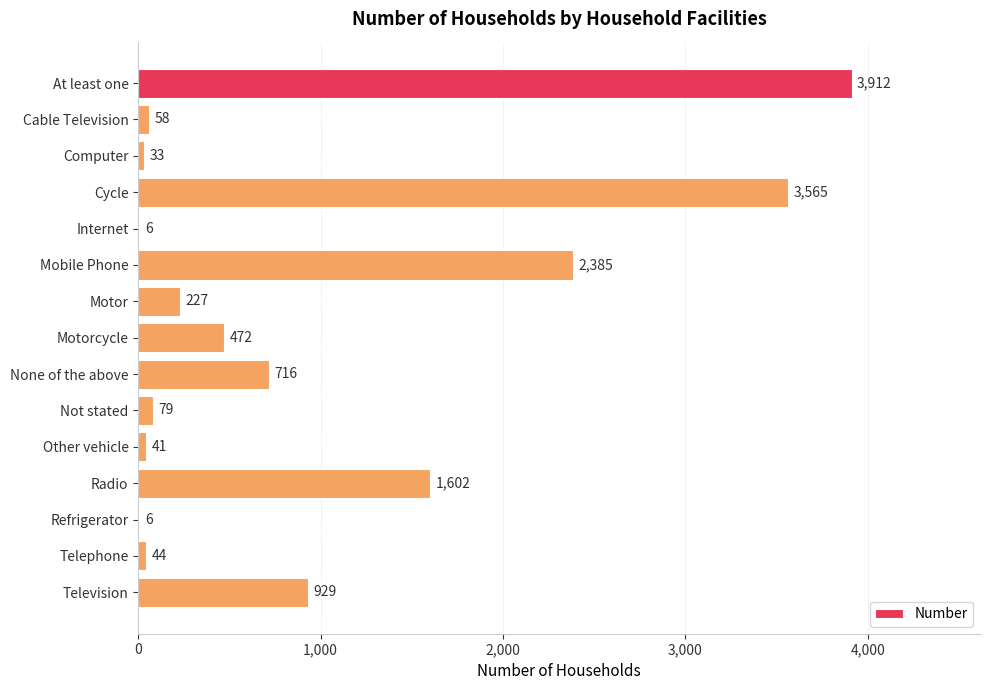

What is the maximum value shown in the chart?

3912